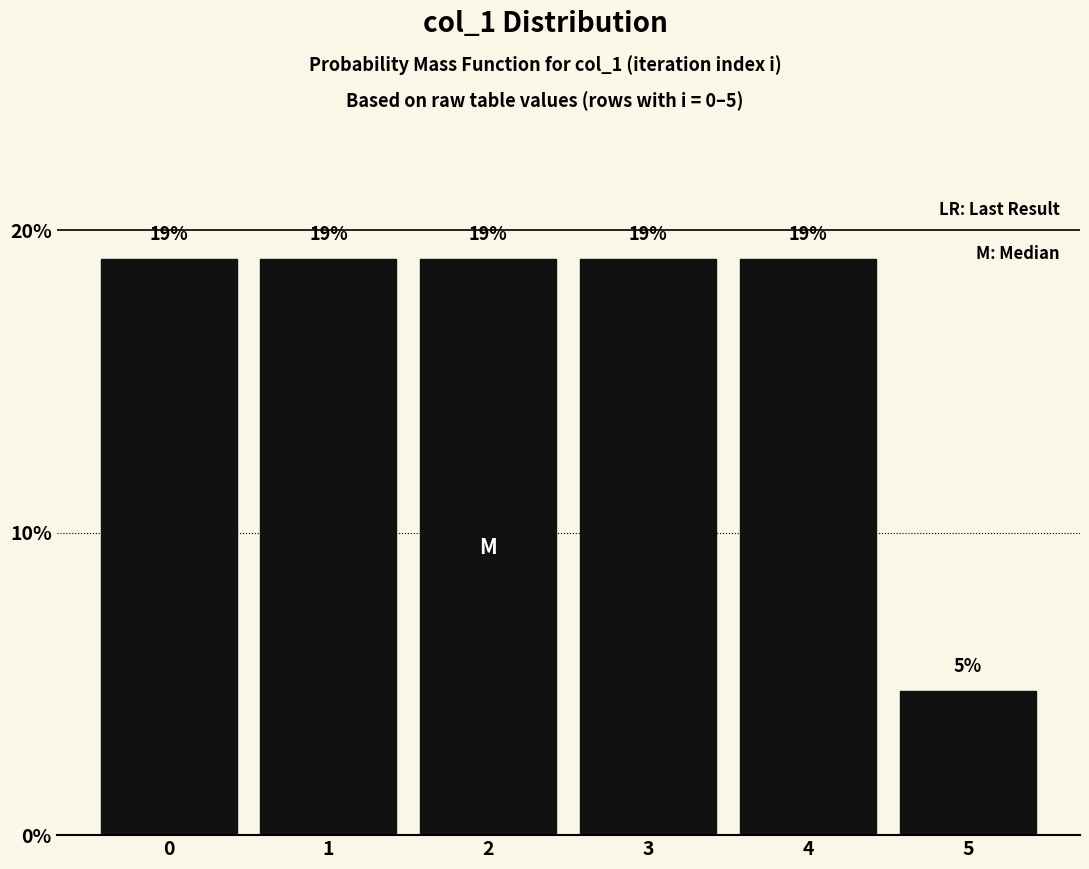

What is the approximate value at 4?

19.0